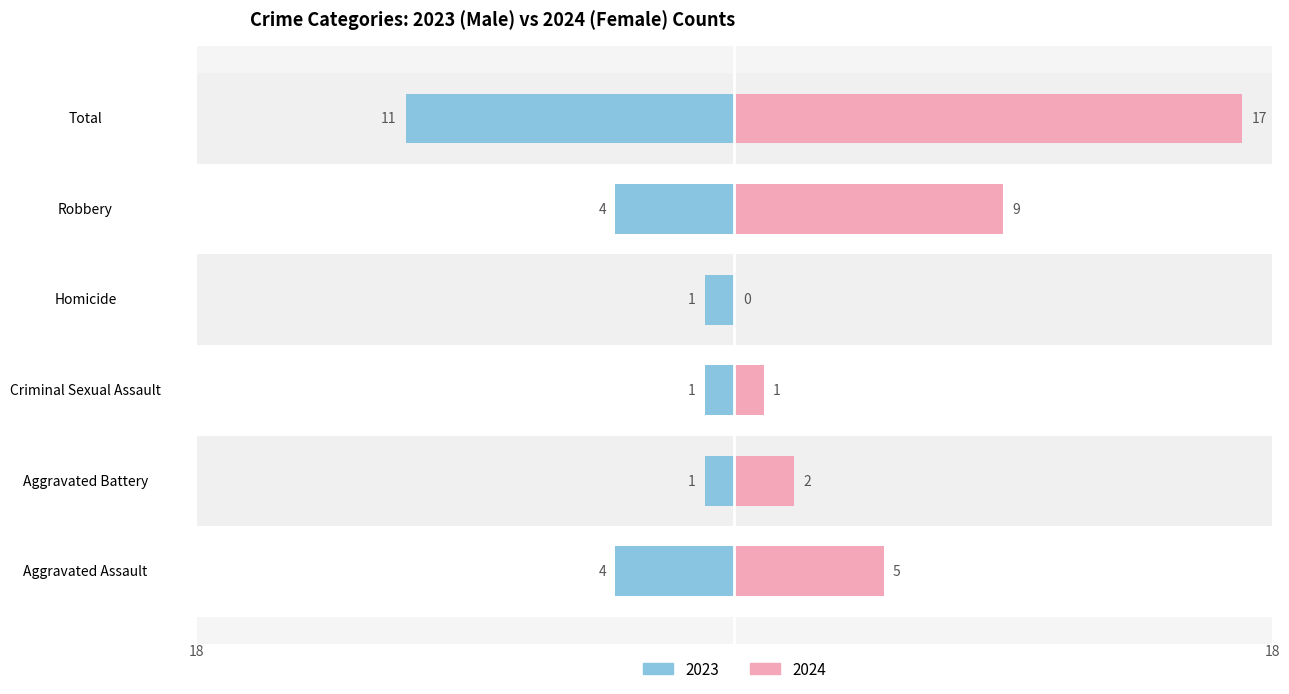

What is the value of the Female bar at the 3rd from the left?

1